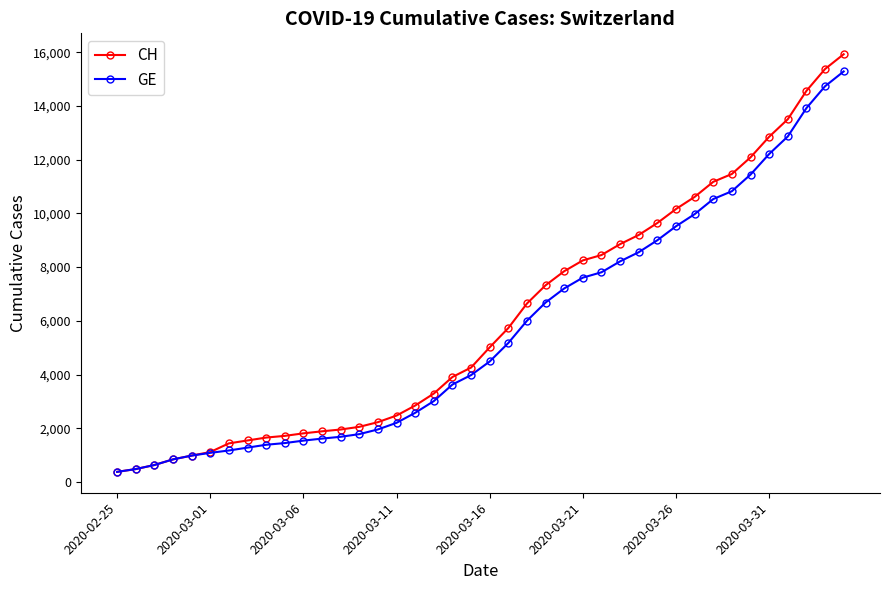

Which series has the largest range (max minus min)?

CH